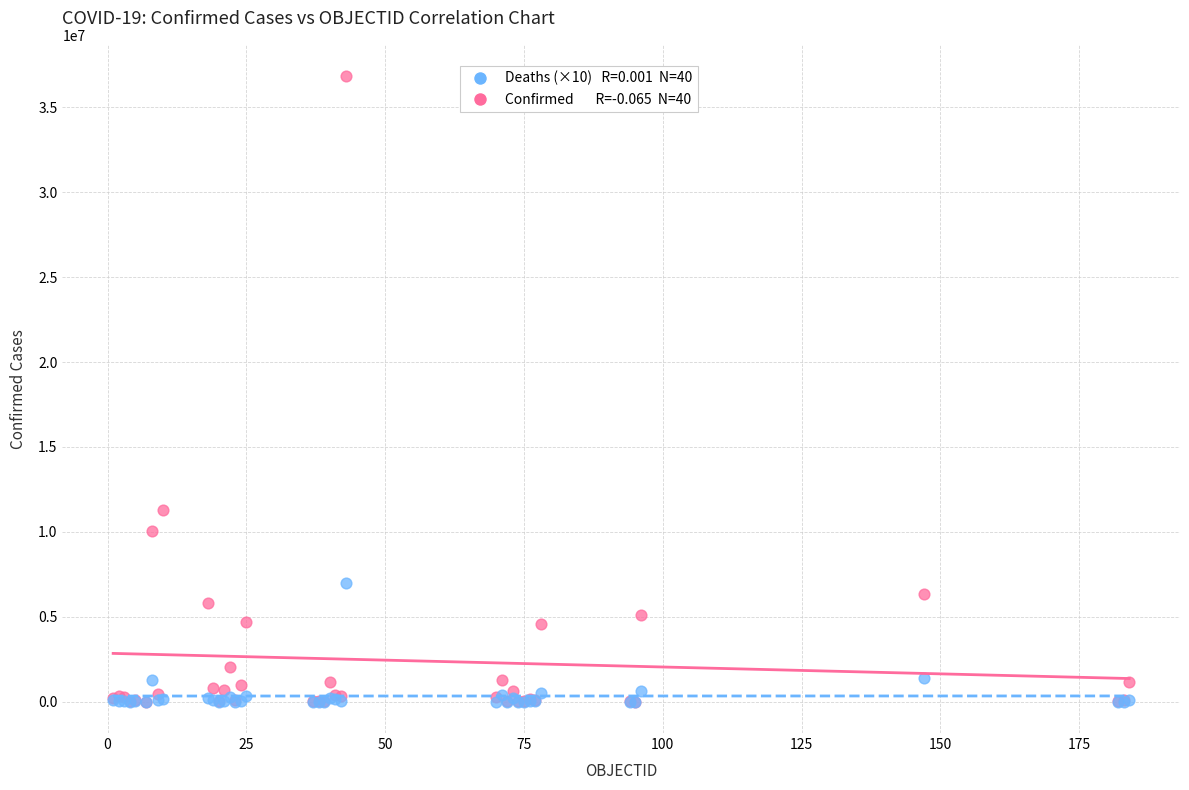

Across all series, what Y value is closest to 18419076?

11295446